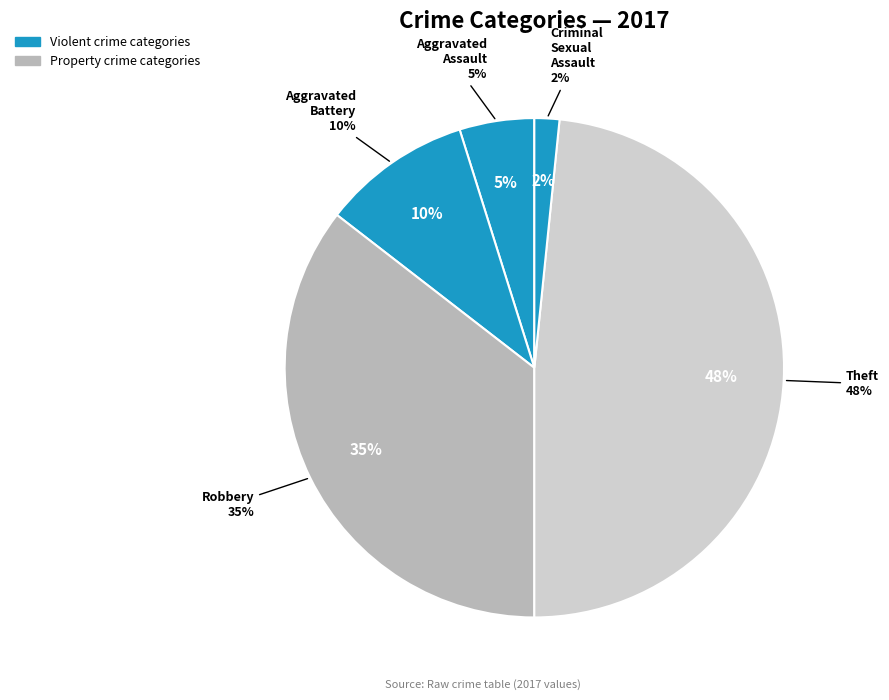

Rank the categories by value from lowest to highest.

Criminal Sexual Assault, Aggravated Assault, Aggravated Battery, Robbery, Theft